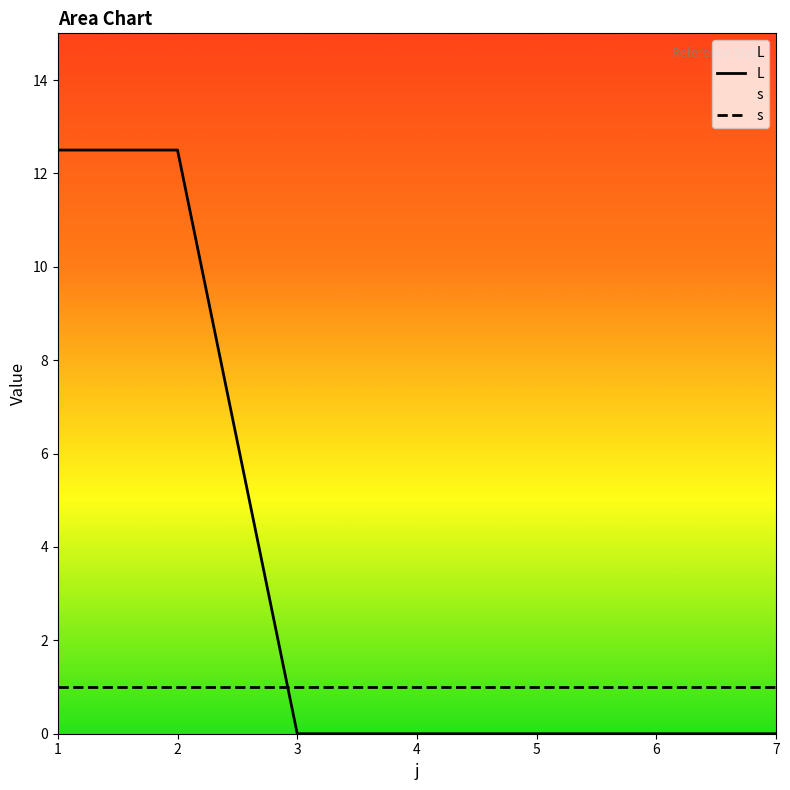

What is the average value?

3.6